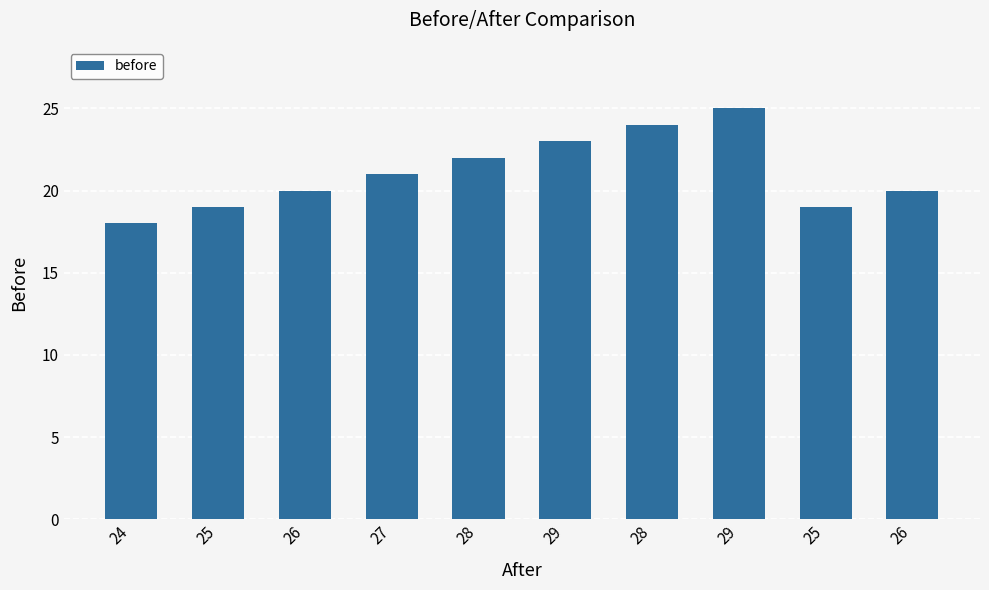

Reading left to right, extract all data points from this chart.

18	19	20	21	22	23	24	25	19	20